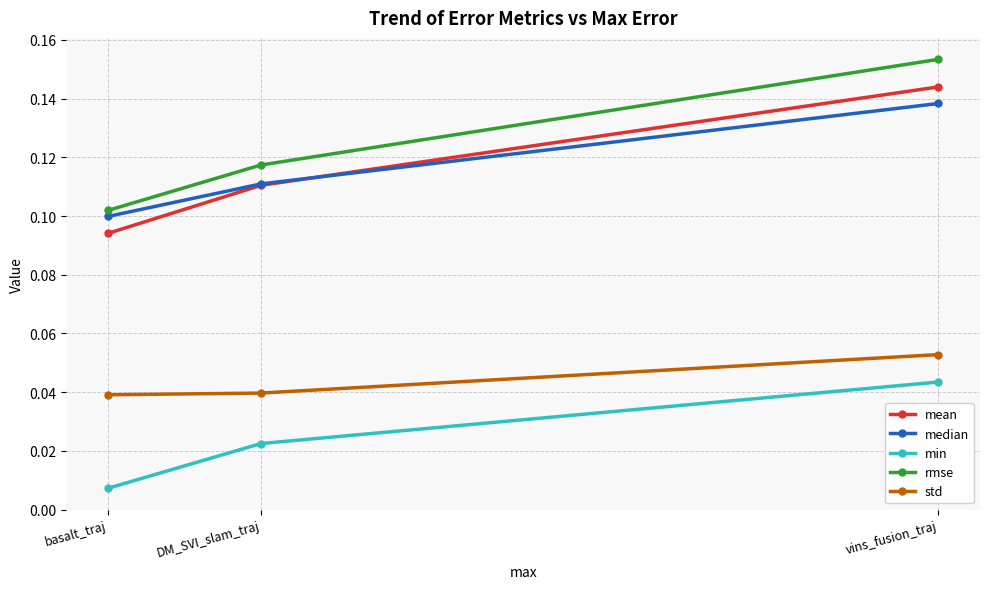

Where is median nearest to the value 0?

basalt_traj